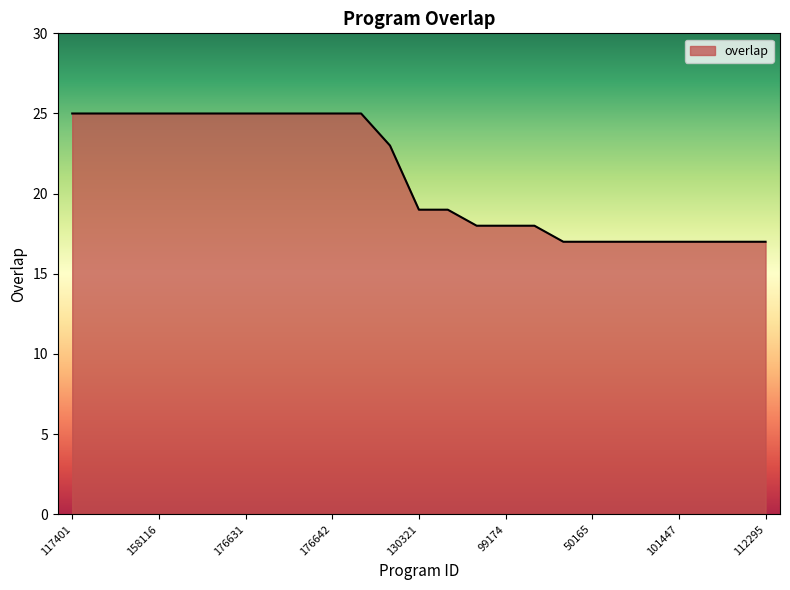

What is the greatest value displayed?

25